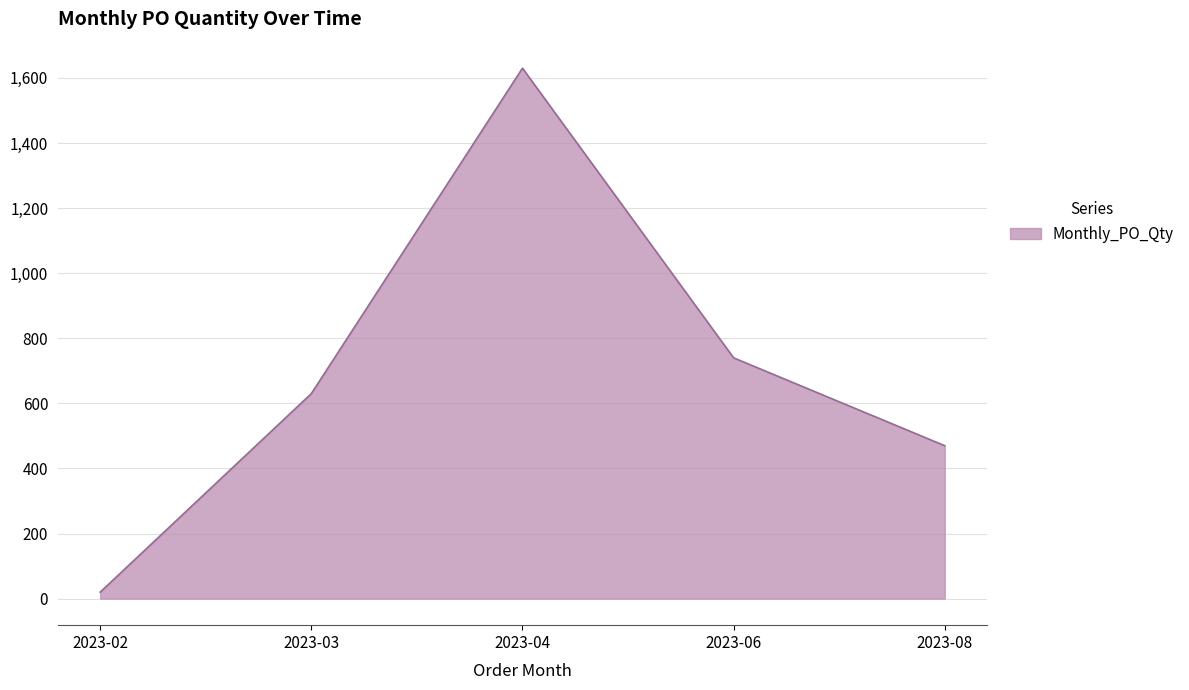

What is the ratio of the value at 2023-03 to the value at 2023-08?

1.3